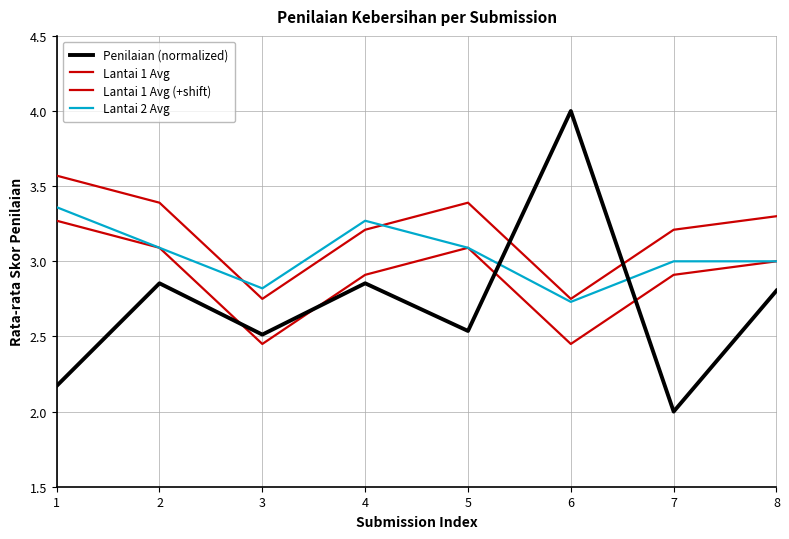

How many interior local valleys does the Lantai 1 Avg (+shift) series have?

2